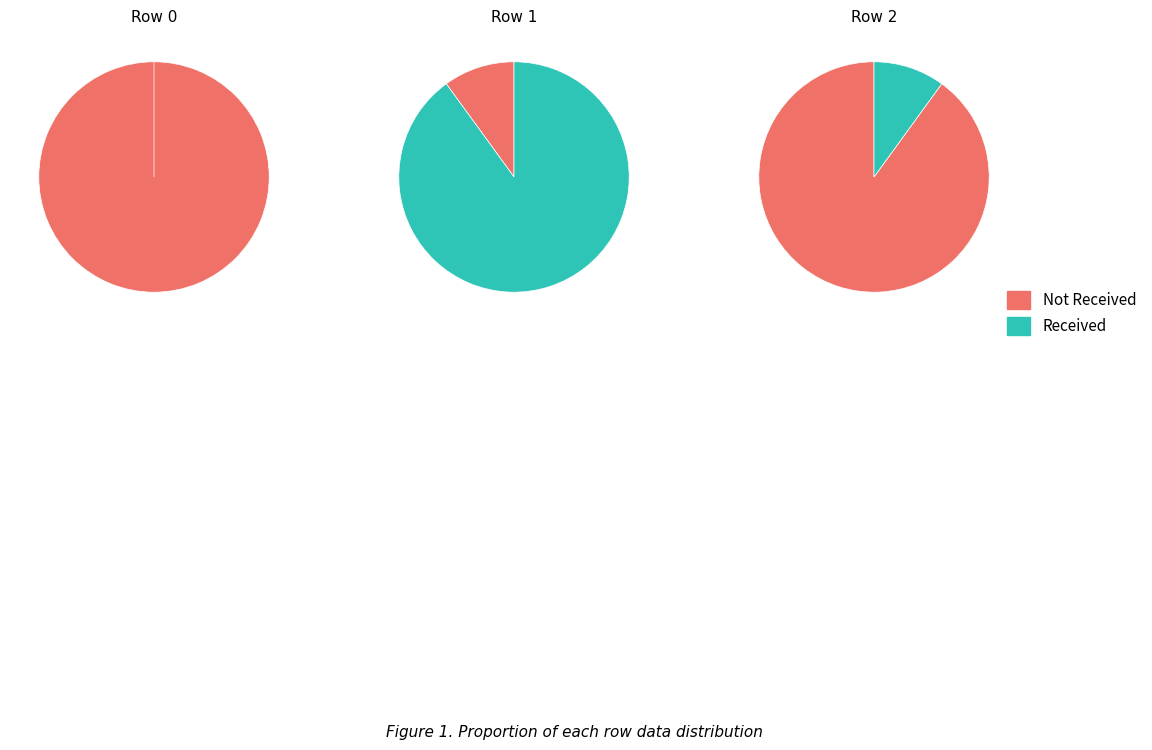

What is the total percentage of Row 2 and Row 0?

100.0%